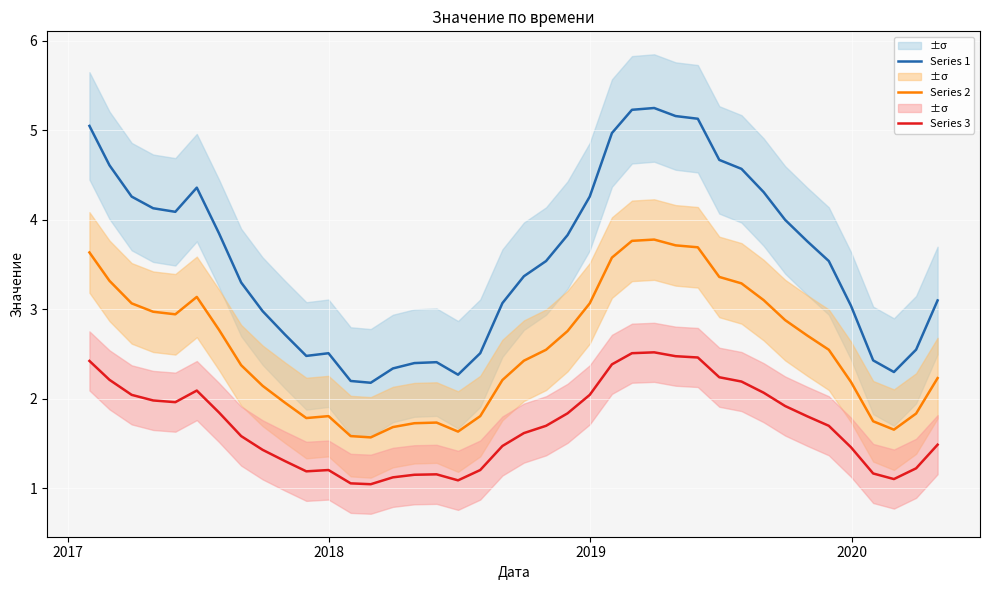

Which series has the largest total across all categories?

Series 1